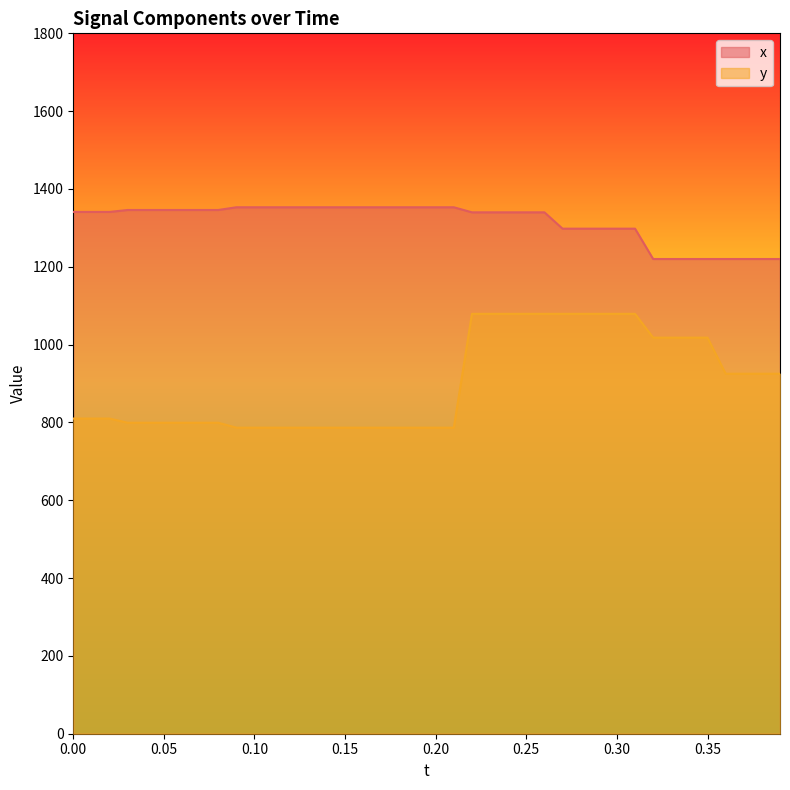

List the labels in order of x value, smallest first.

0.32, 0.33, 0.34, 0.35, 0.36, 0.37, 0.38, 0.39, 0.27, 0.28, 0.29, 0.3, 0.31, 0.22, 0.23, 0.24, 0.25, 0.26, 0.0, 0.01, 0.02, 0.03, 0.04, 0.05, 0.06, 0.07, 0.08, 0.09, 0.1, 0.11, 0.12, 0.13, 0.14, 0.15, 0.16, 0.17, 0.18, 0.19, 0.2, 0.21